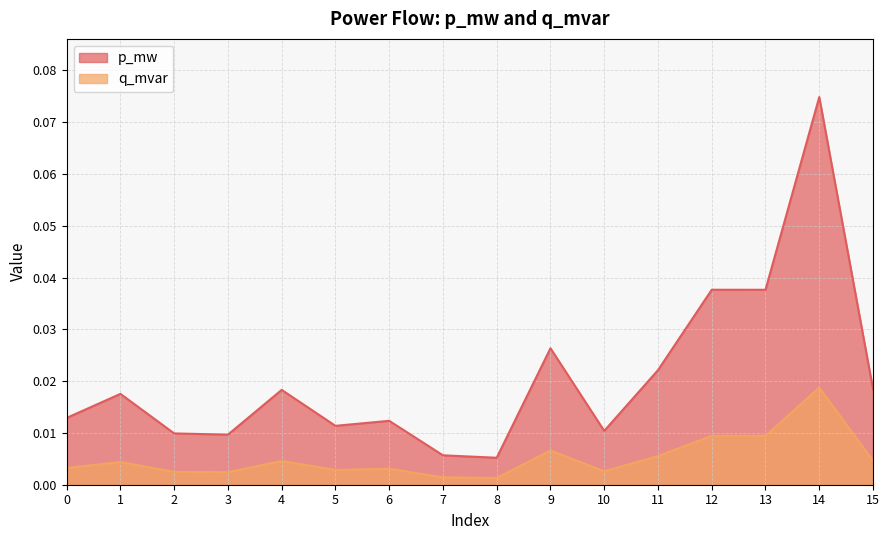

The q_mvar series shows 0.0 at 2. True or false?

True